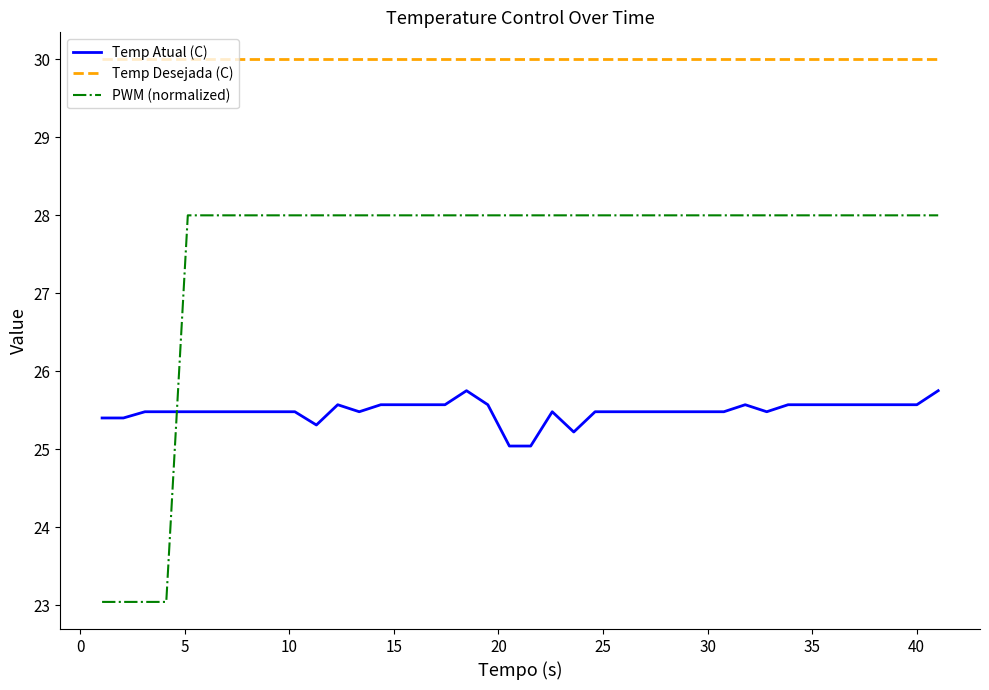

Which series has the largest range (max minus min)?

PWM (normalized)